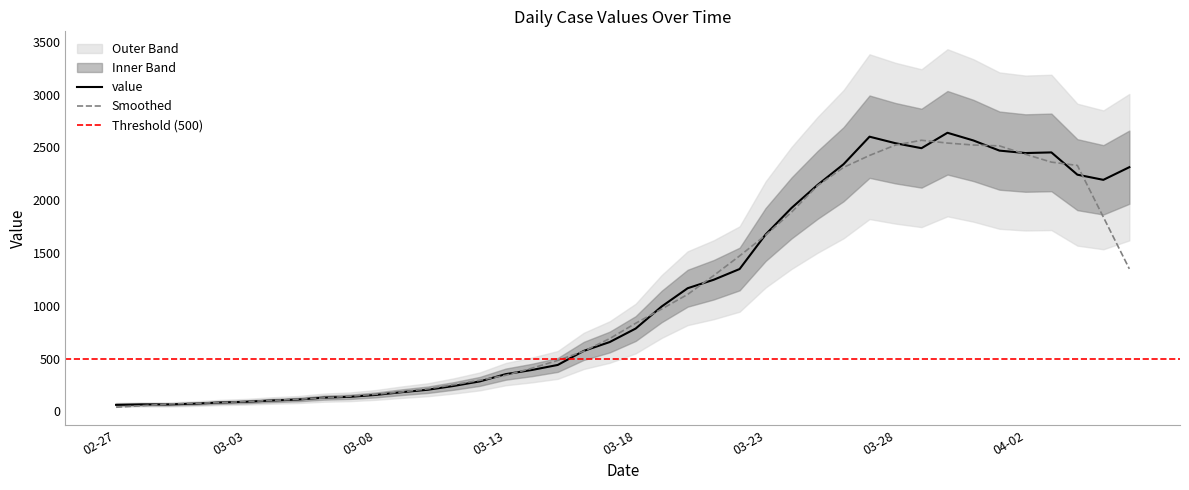

Reading left to right, what are all the values shown in this chart?

61	65	65	72	83	90	102	111	129	137	155	181	204	240	283	352	391	439	572	656	784	993	1166	1246	1348	1675	1927	2145	2341	2602	2540	2493	2639	2566	2470	2447	2453	2242	2193	2313